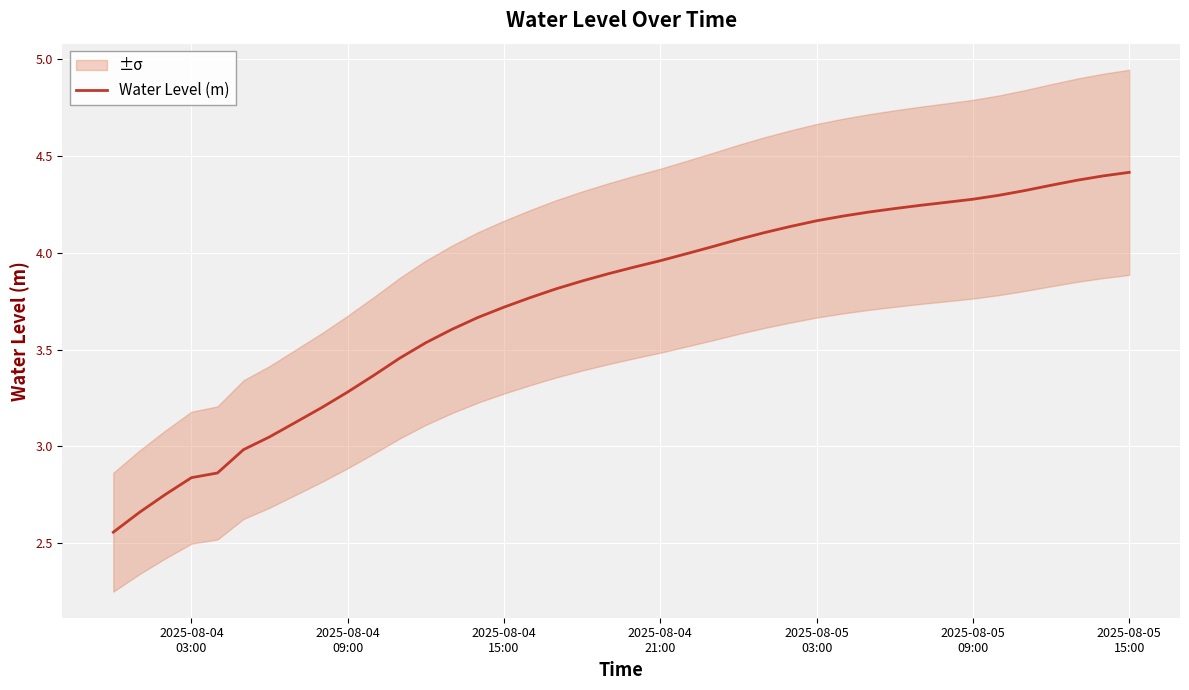

What is the highest value of the Water Level (m) series?

4.4